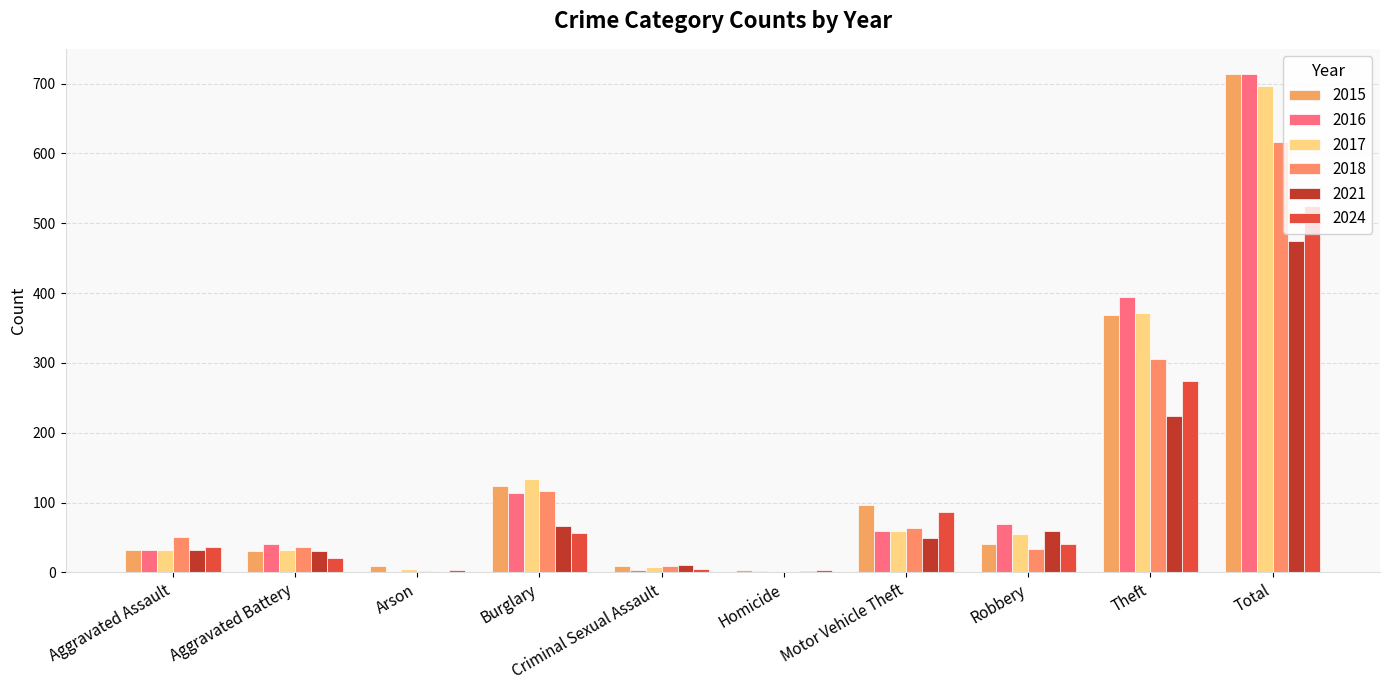

Where is 2021 nearest to the value 237?

Theft